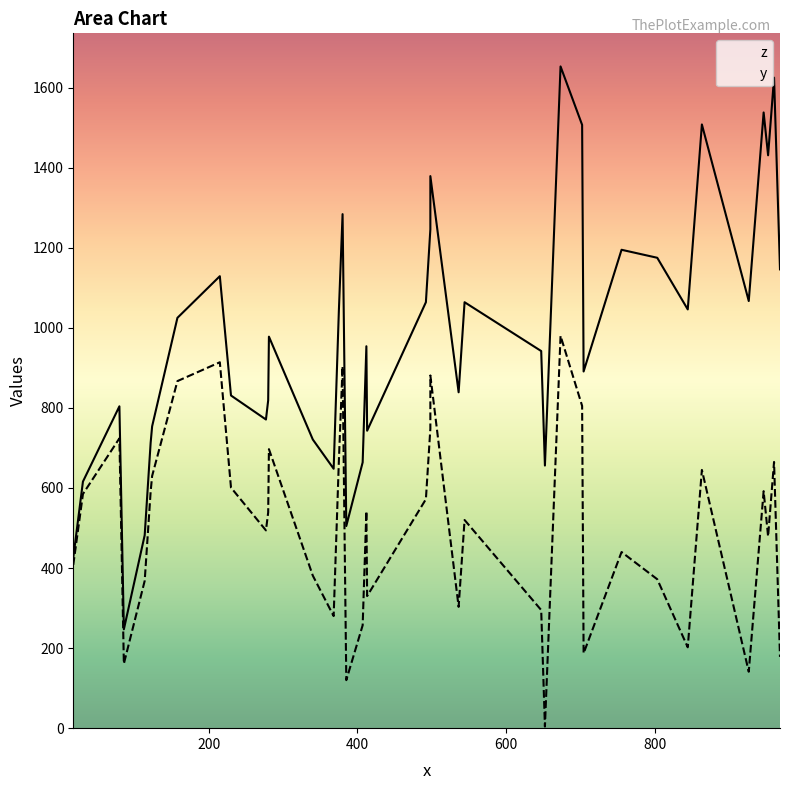

What are all the series names shown in the legend?

z, y